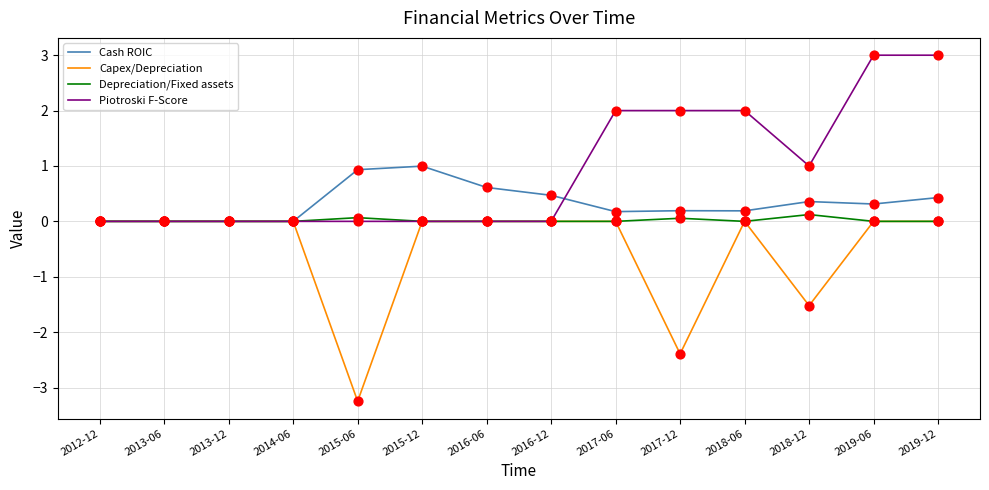

What is the total value across all series at 2015-12?

1.0